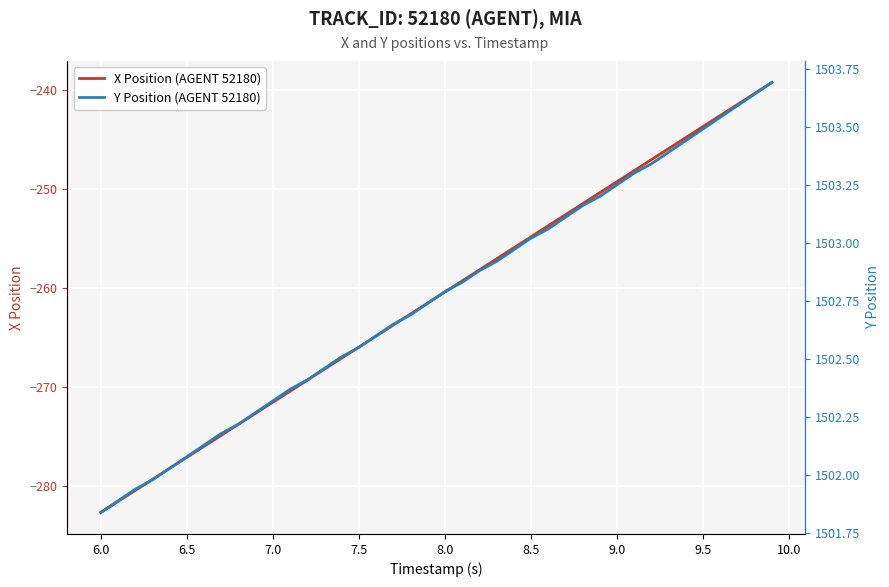

True or false: X Position (AGENT 52180) has more than 1 points higher than both neighbors.

False